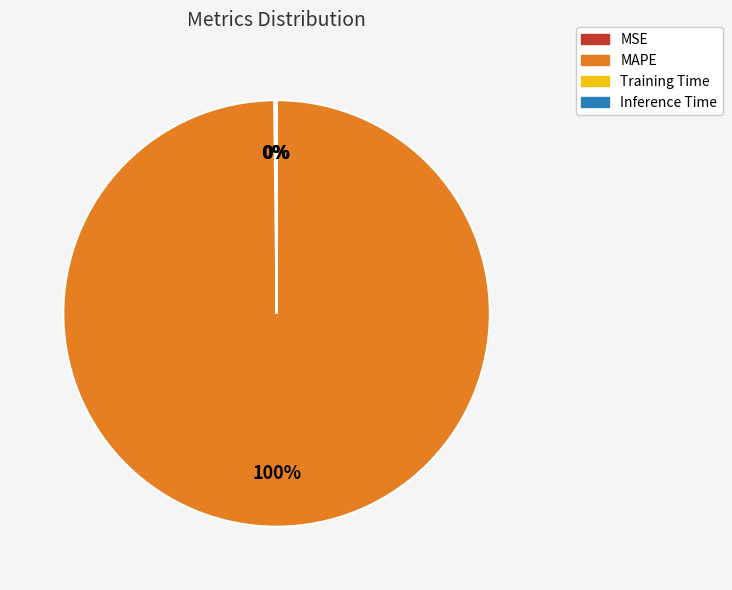

Which slice is the largest?

MAPE